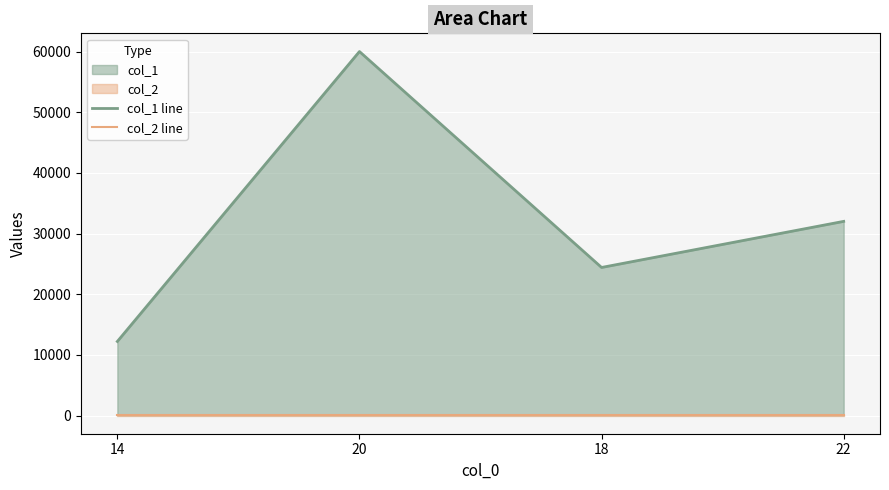

What is the value of the col_2 line point at the 3rd from the left?

10